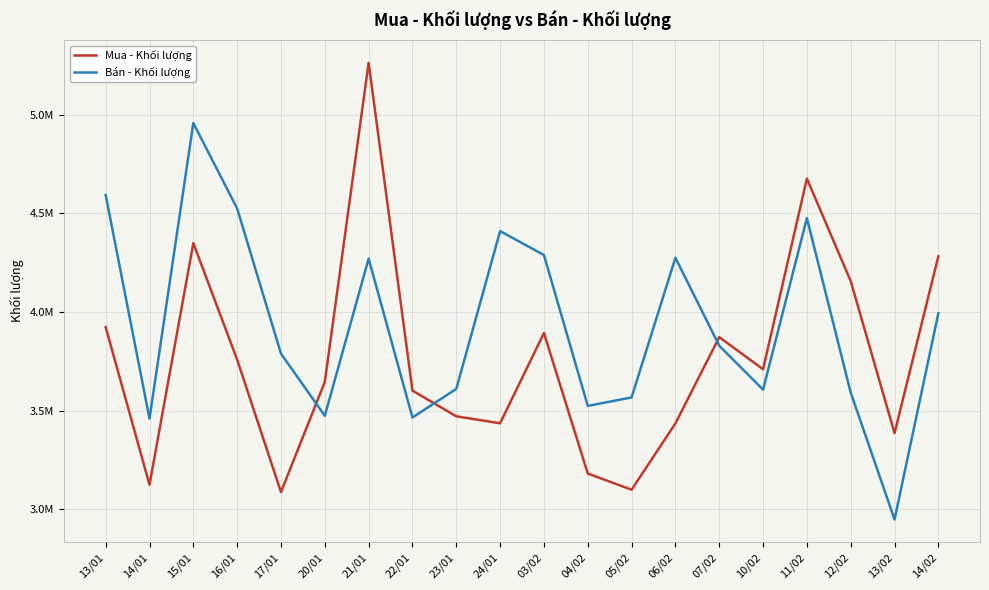

Does the chart have visible grid lines?

Yes